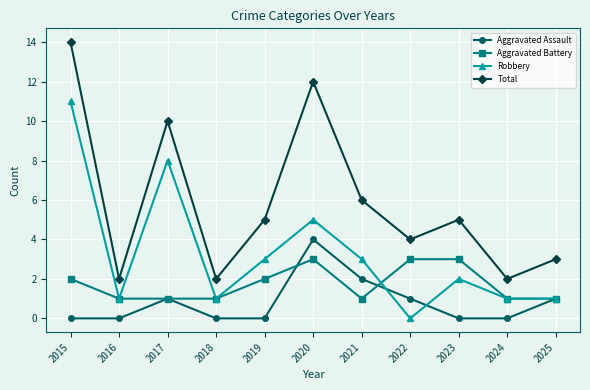

How many categories are shown in the chart?

11